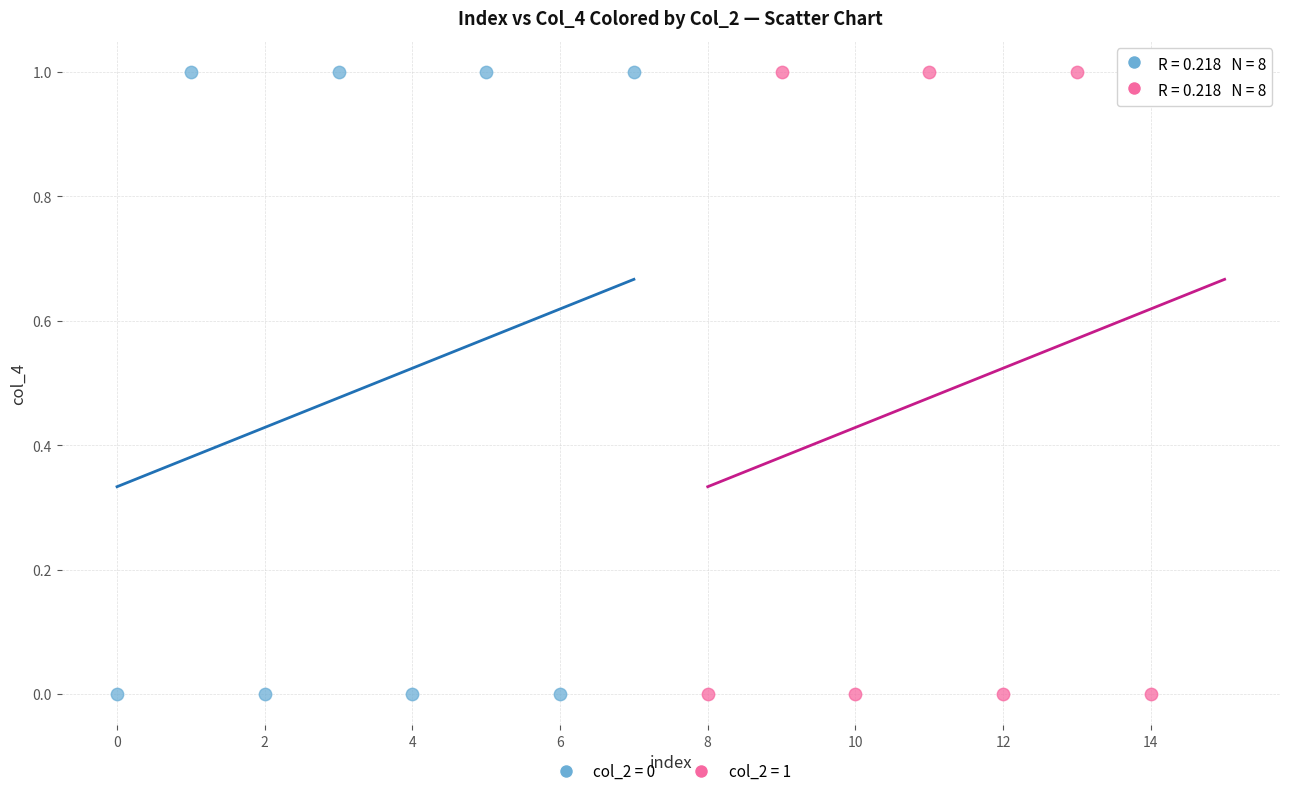

What are all the series names shown in the legend?

col_2 = 0, col_2 = 1